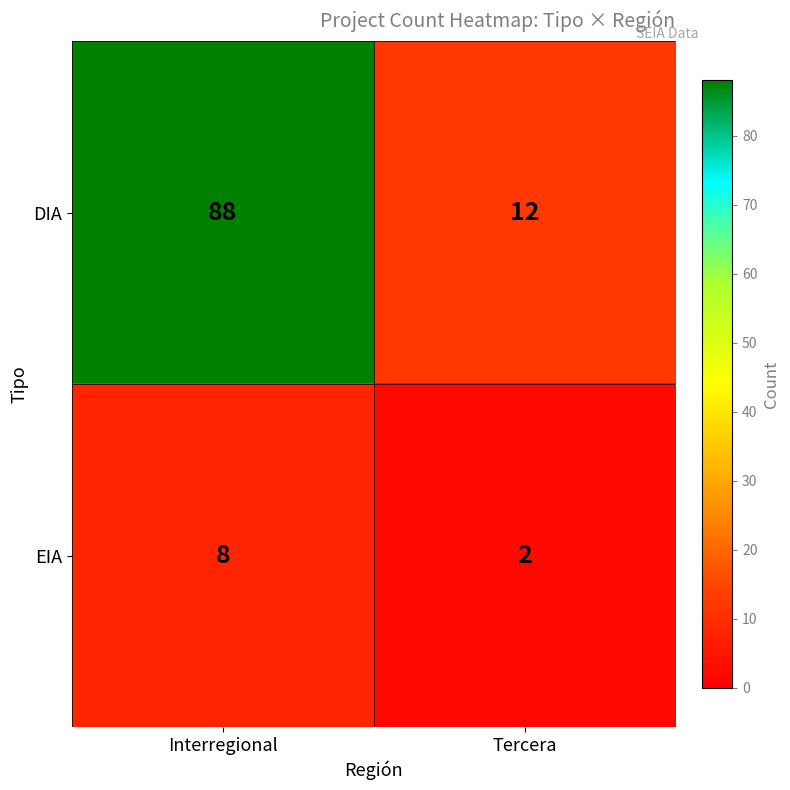

Rank the series by their average value, from highest to lowest.

DIA, EIA